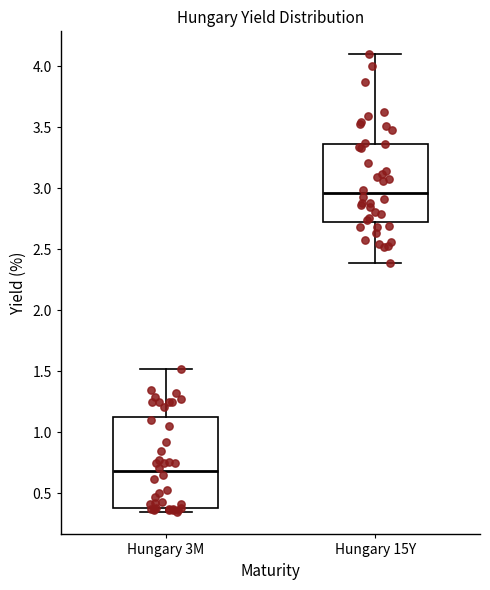

Where does the median line of the box for Hungary 15Y sit on the y-axis? The values are not printed on the chart, so give them approximately, as read against the axis.

2.95